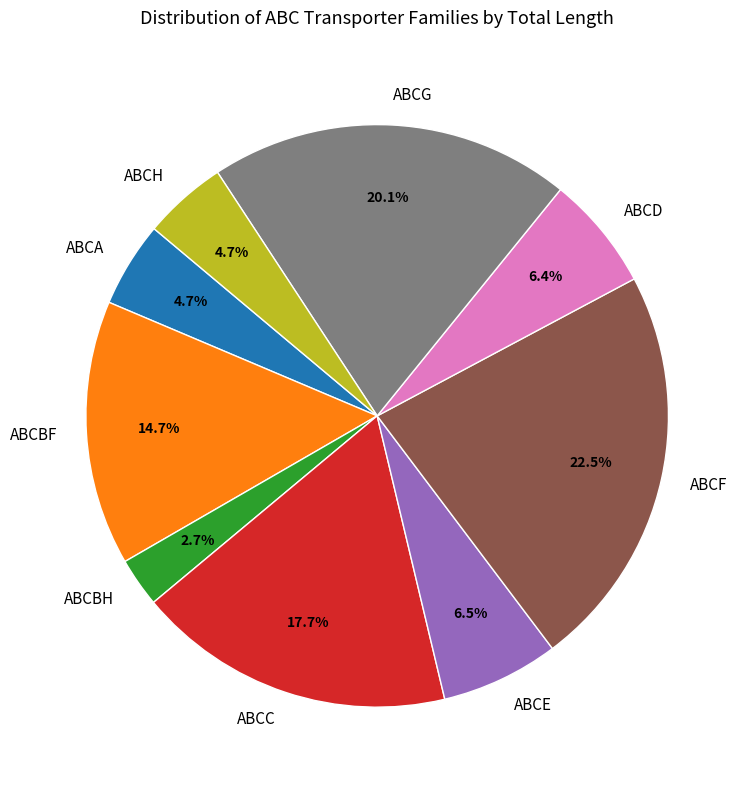

What percentage is the ABCC slice, to the nearest percent?

18%